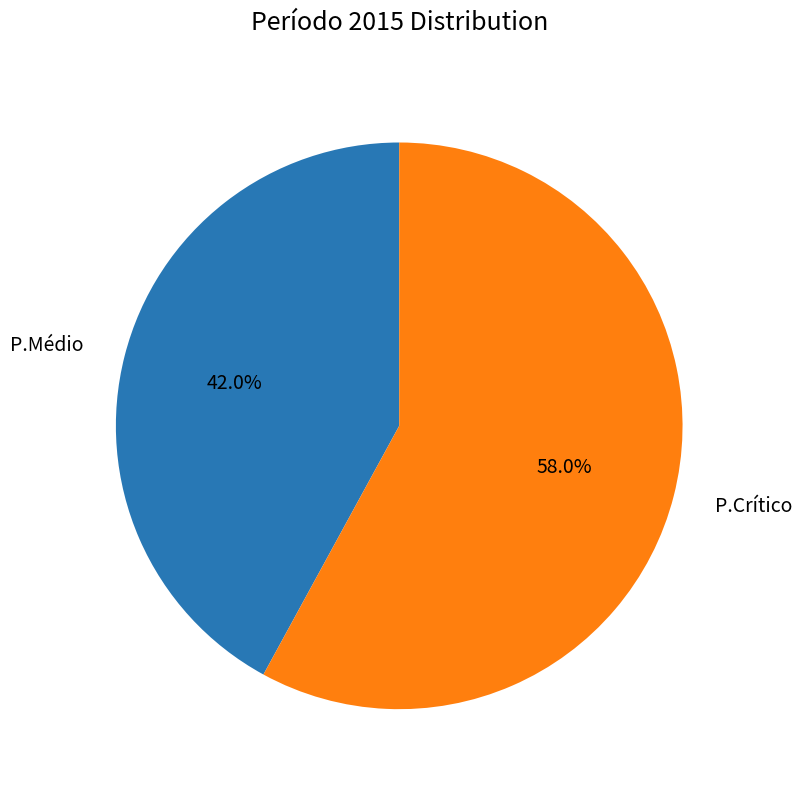

What percentage do P.Médio and P.Crítico together represent?

100.0%